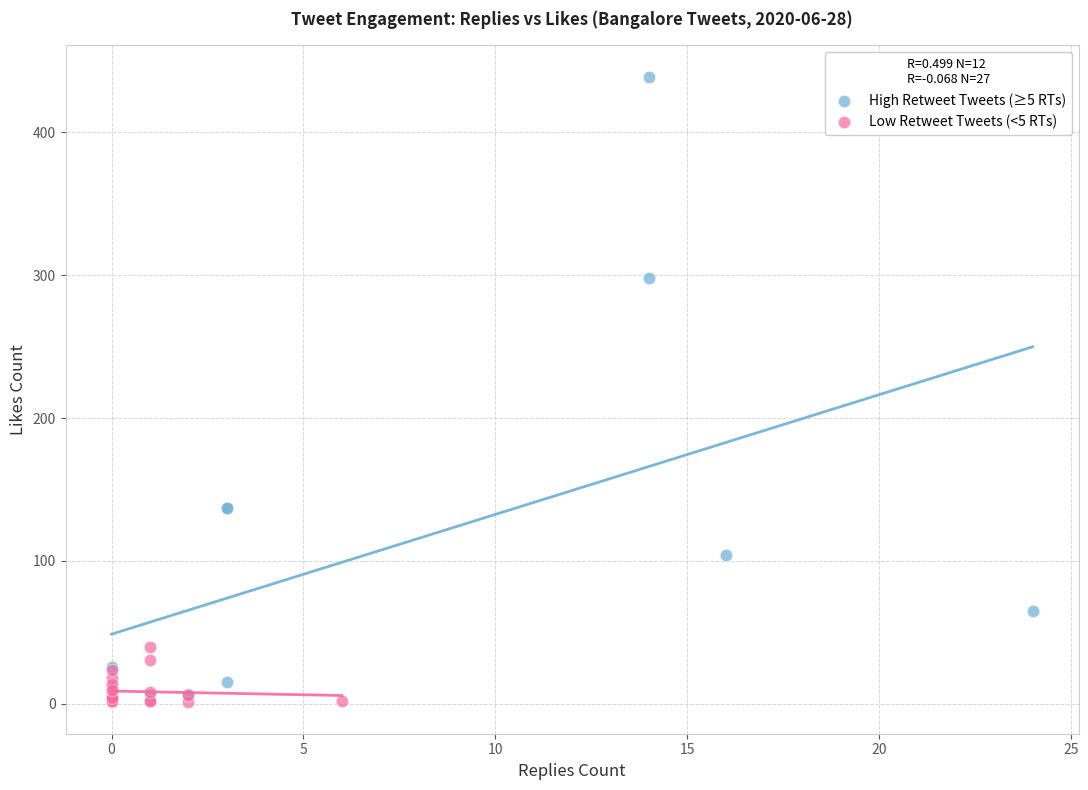

Which series contains the highest Y value?

High Retweet Tweets (≥5 RTs)